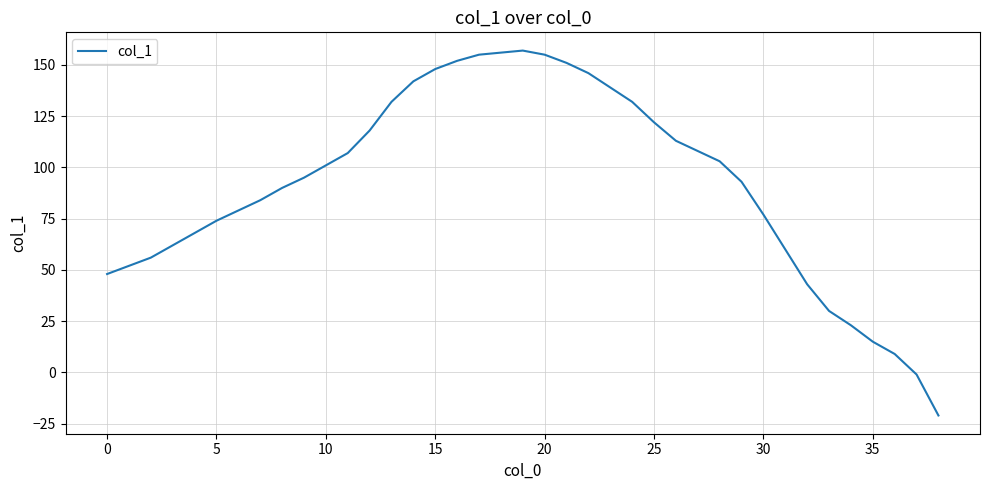

What is the greatest value displayed?

157